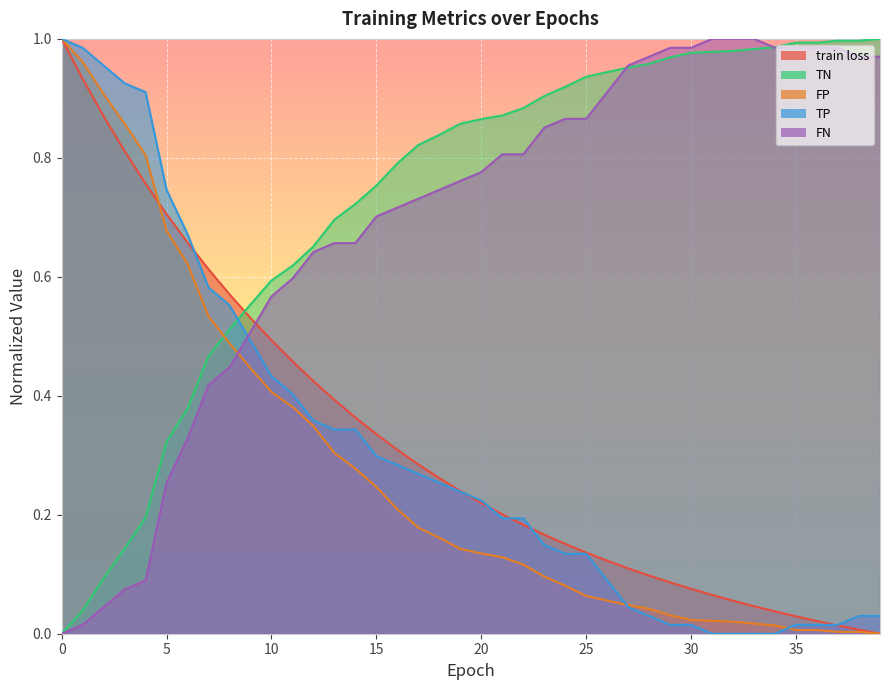

Between 5 and 11, which series saw the biggest shift?

TP